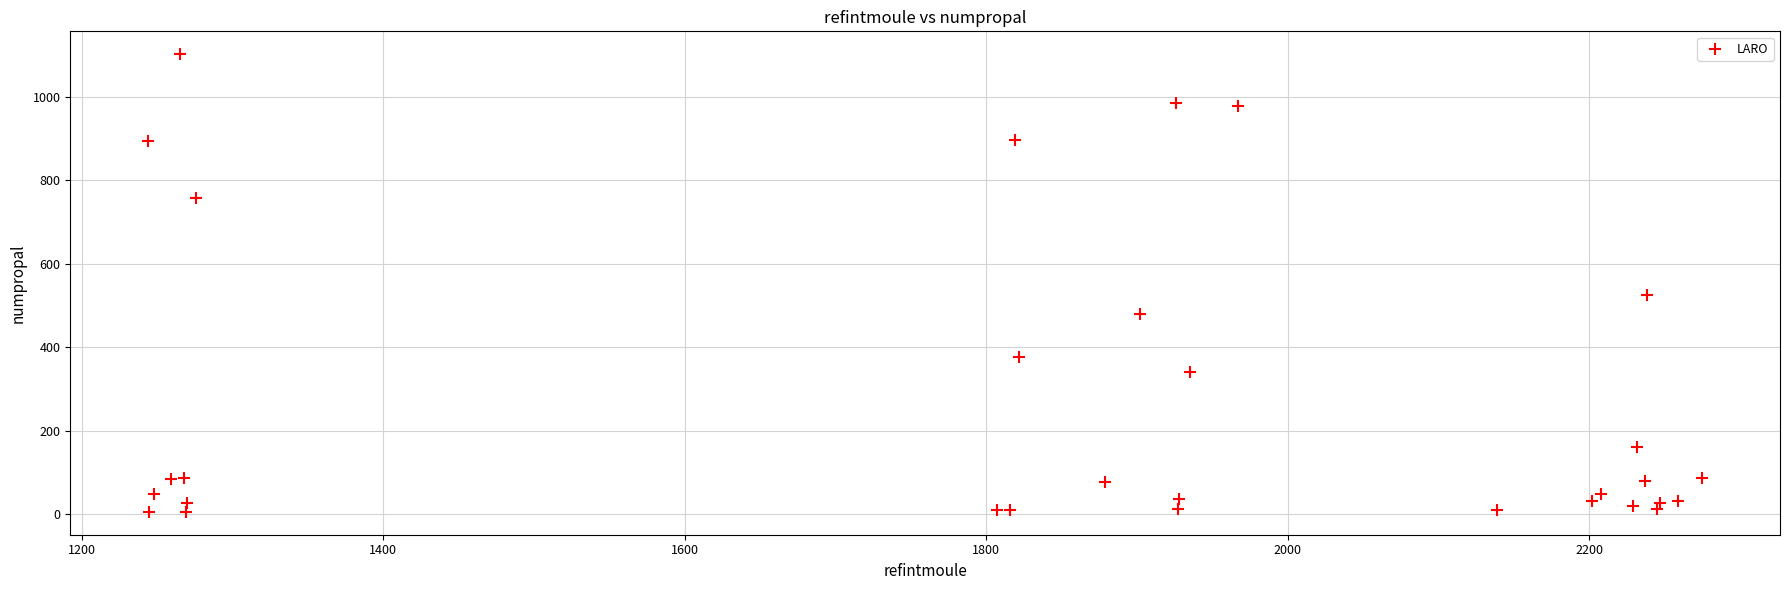

What Y value in the scatter plot is closest to 554?

526